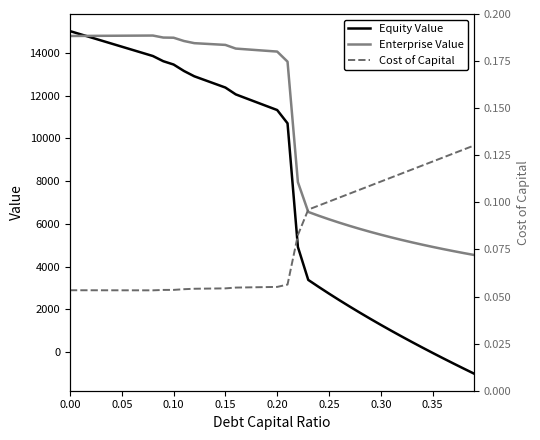

What is the maximum value for Equity Value?

15013.9